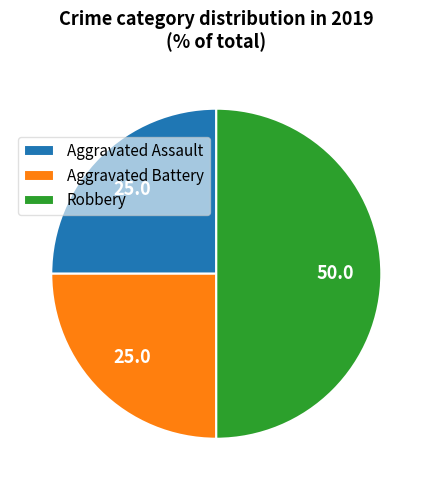

Does Aggravated Assault account for over 50% of the chart?

No